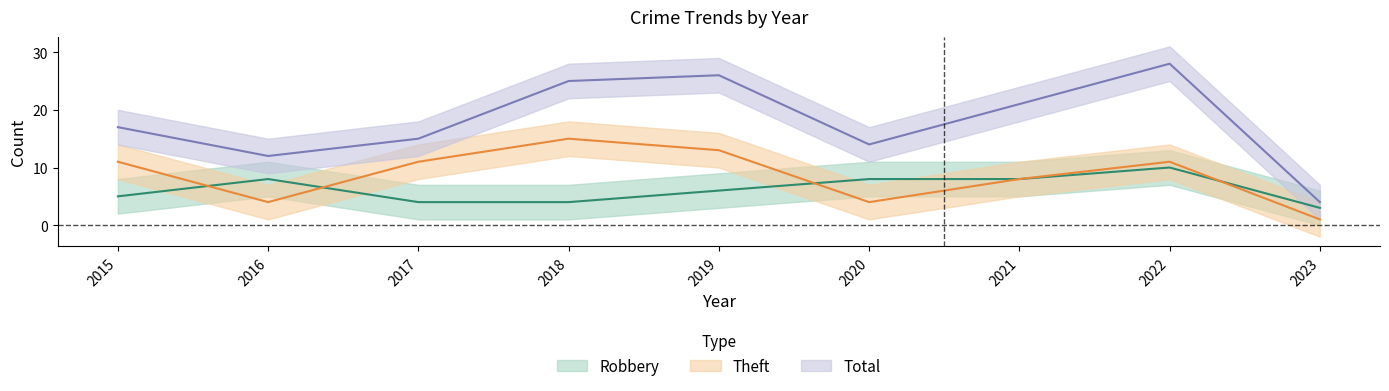

Does the chart display data point markers on the line(s)?

No